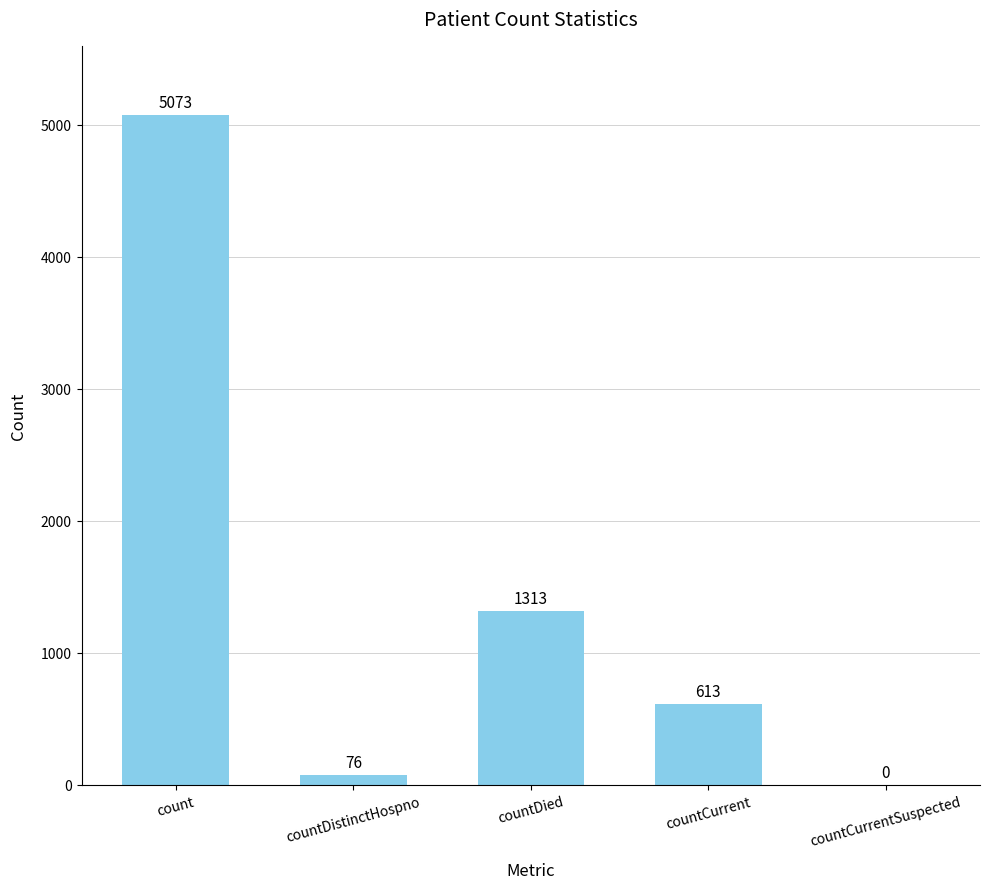

The chart shows a value of 613 at countCurrent. True or false?

True